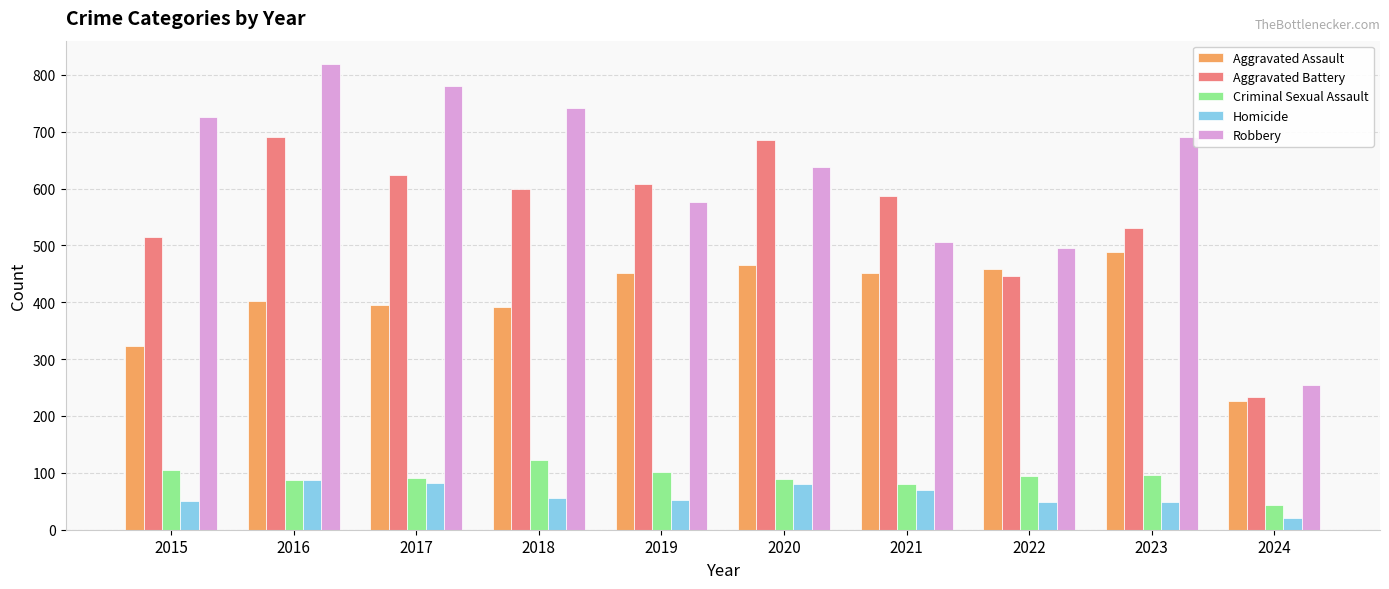

True or false: Aggravated Assault has a value of 217 at 2020.

False